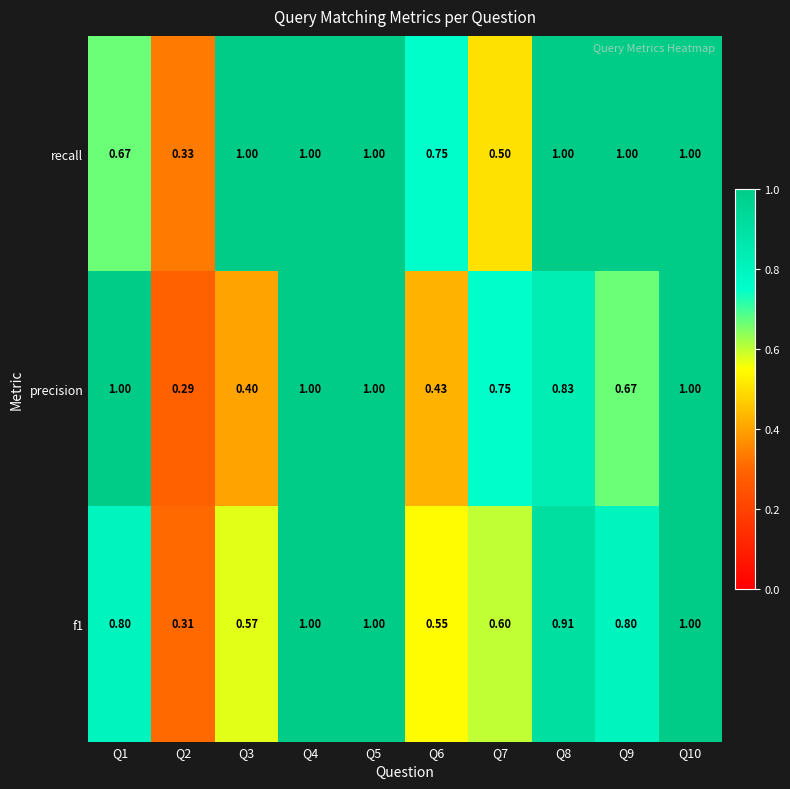

Which series has the largest total across all categories?

recall